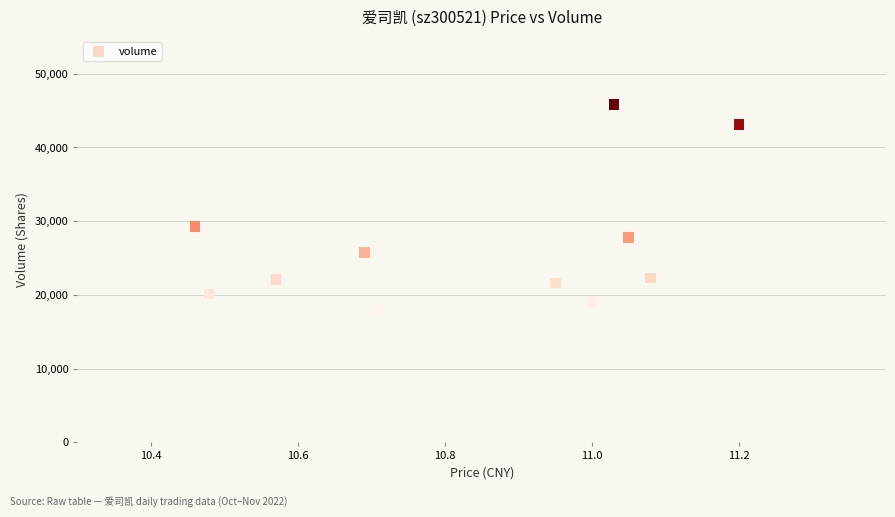

What is the average Y value?

26803